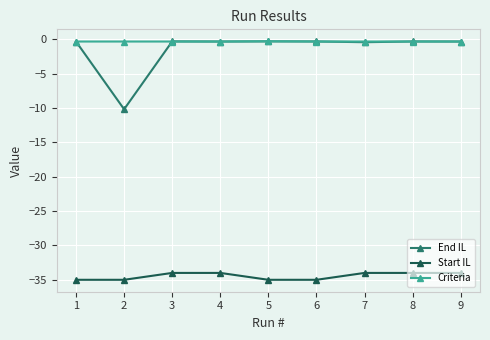

Which series has the widest spread of values?

End IL